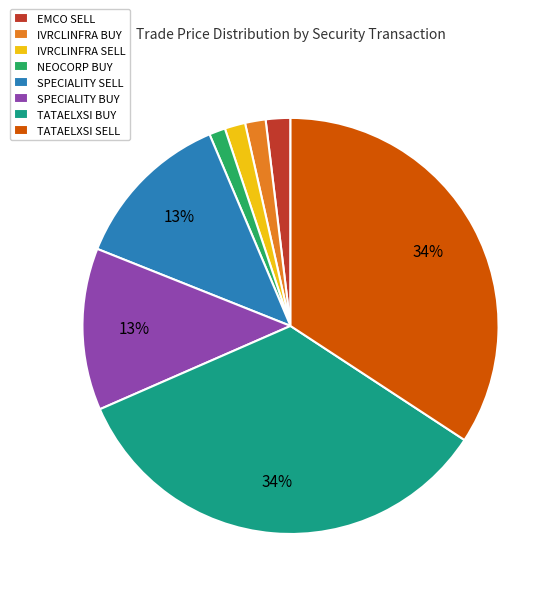

How many slices are in this pie chart?

8